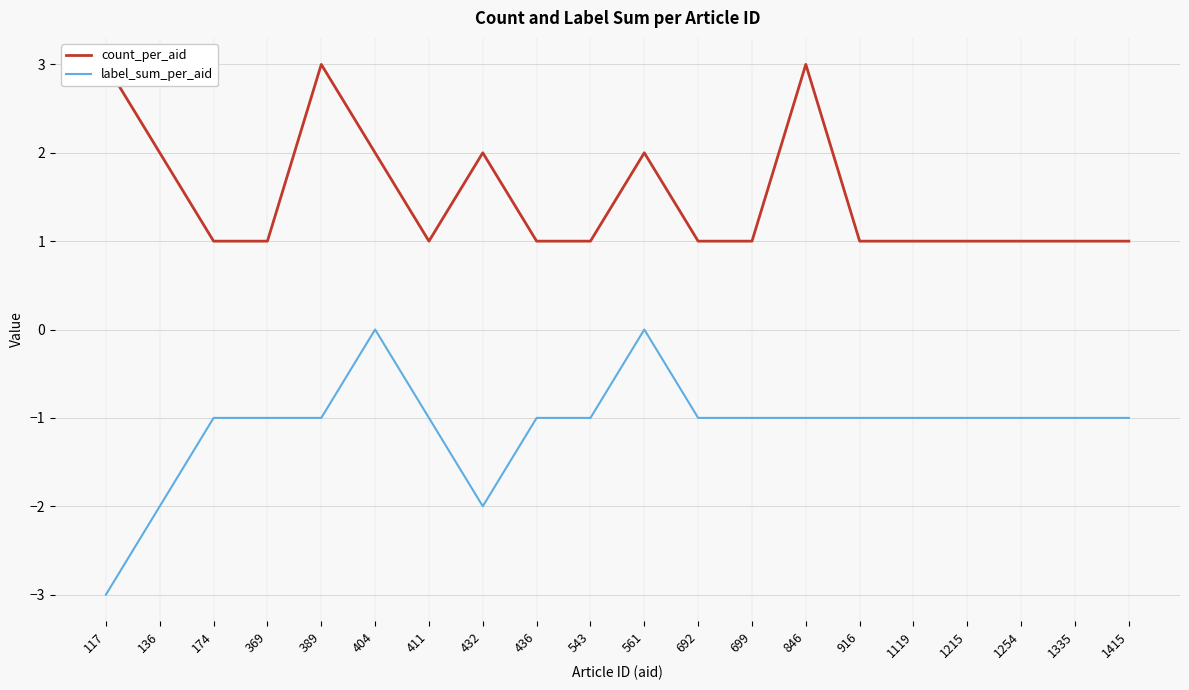

At 432, list the series in order from largest to smallest.

count_per_aid, label_sum_per_aid